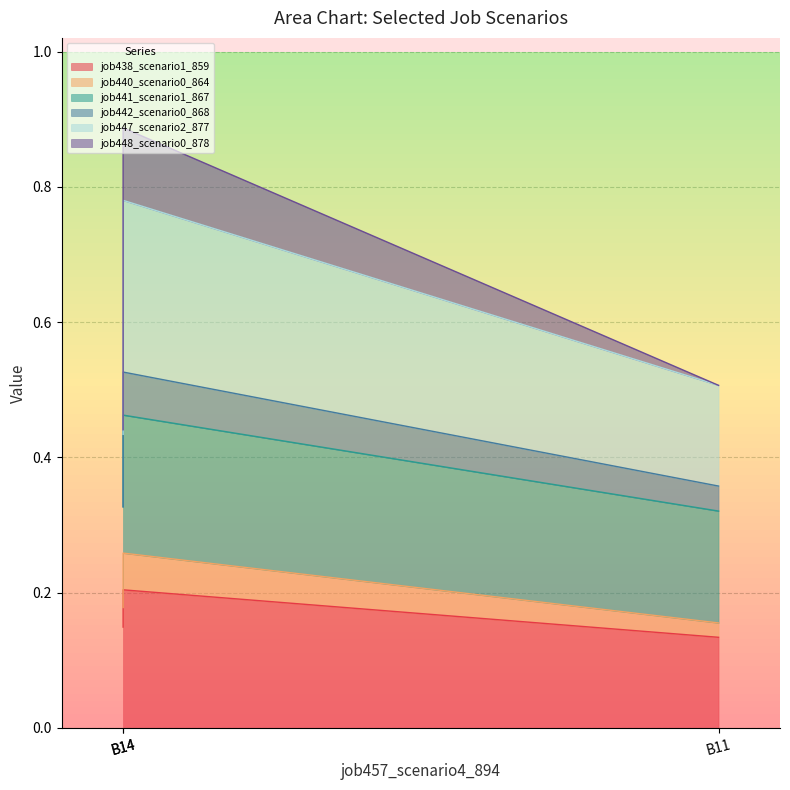

Does the chart have visible grid lines?

Yes